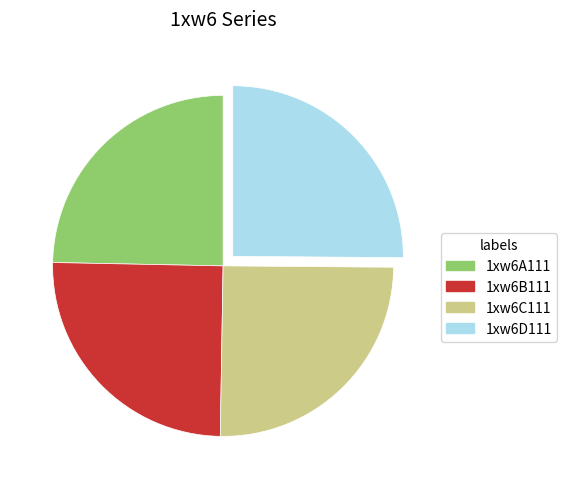

What is the ratio of the value at 1xw6C111 to the value at 1xw6B111?

1.0